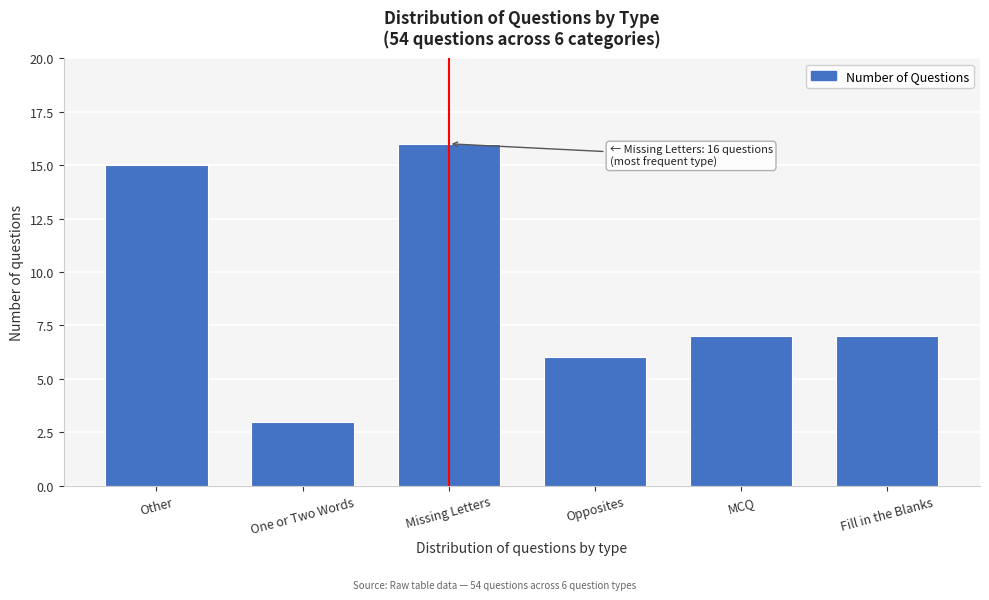

Reading left to right, list all the values displayed in this chart.

15	3	16	6	7	7